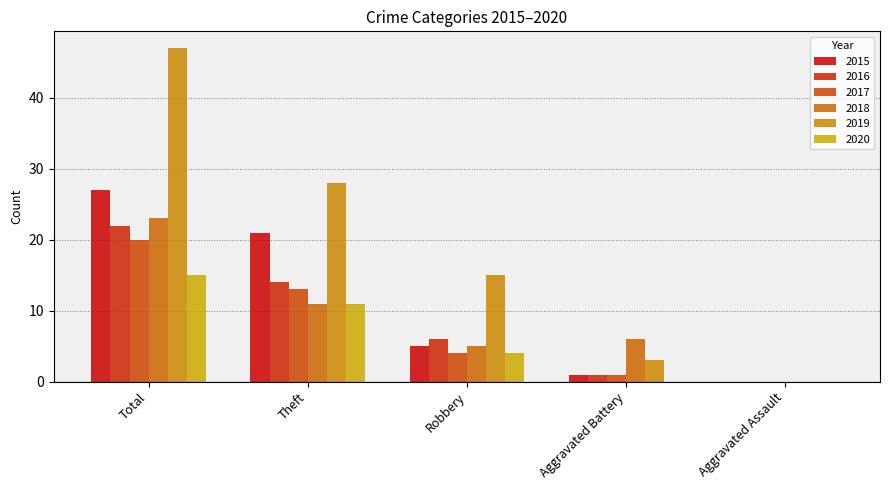

What is the difference between the highest and lowest values at Robbery?

11